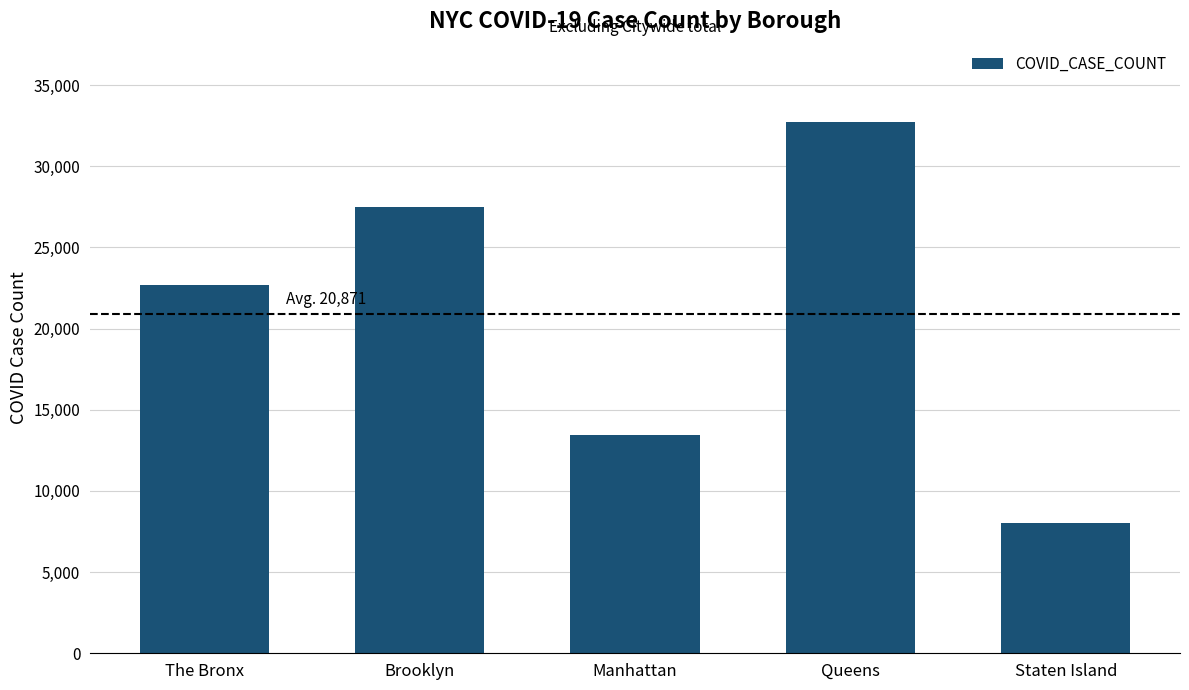

Rank the categories by value from highest to lowest.

Queens, Brooklyn, The Bronx, Manhattan, Staten Island